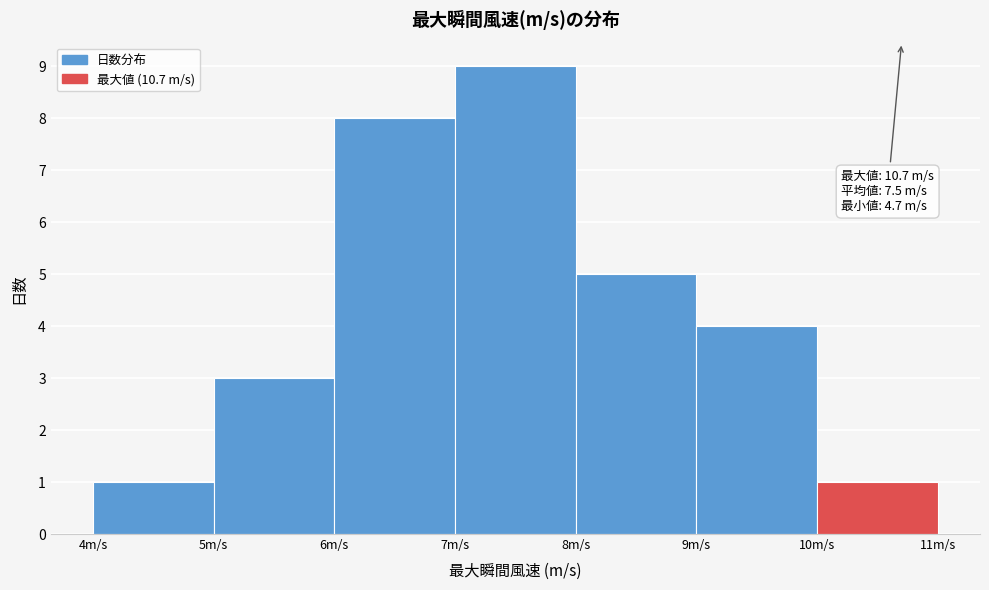

Over which range of the x-axis is the bar tallest?

7 to 8